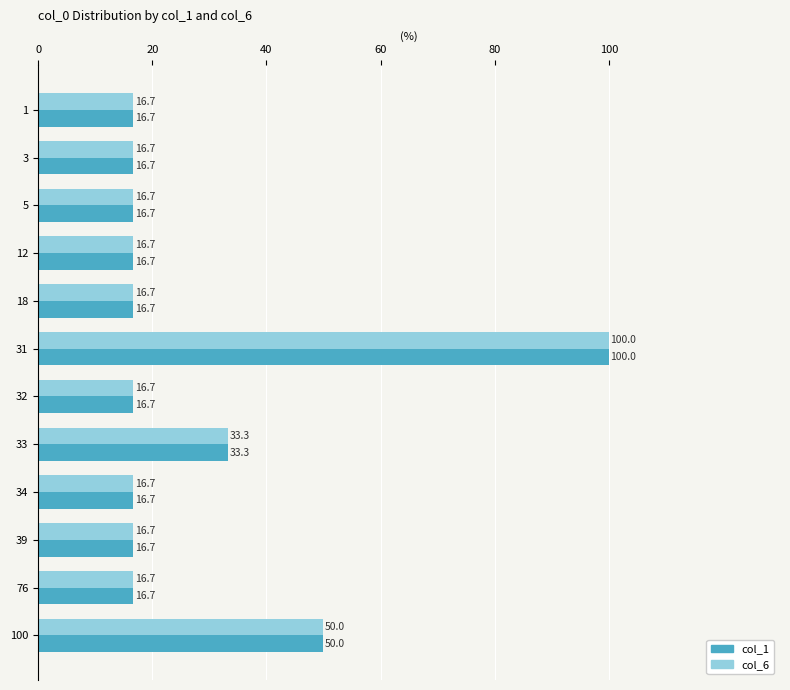

The col_6 series shows 89.7 at 100. True or false?

False